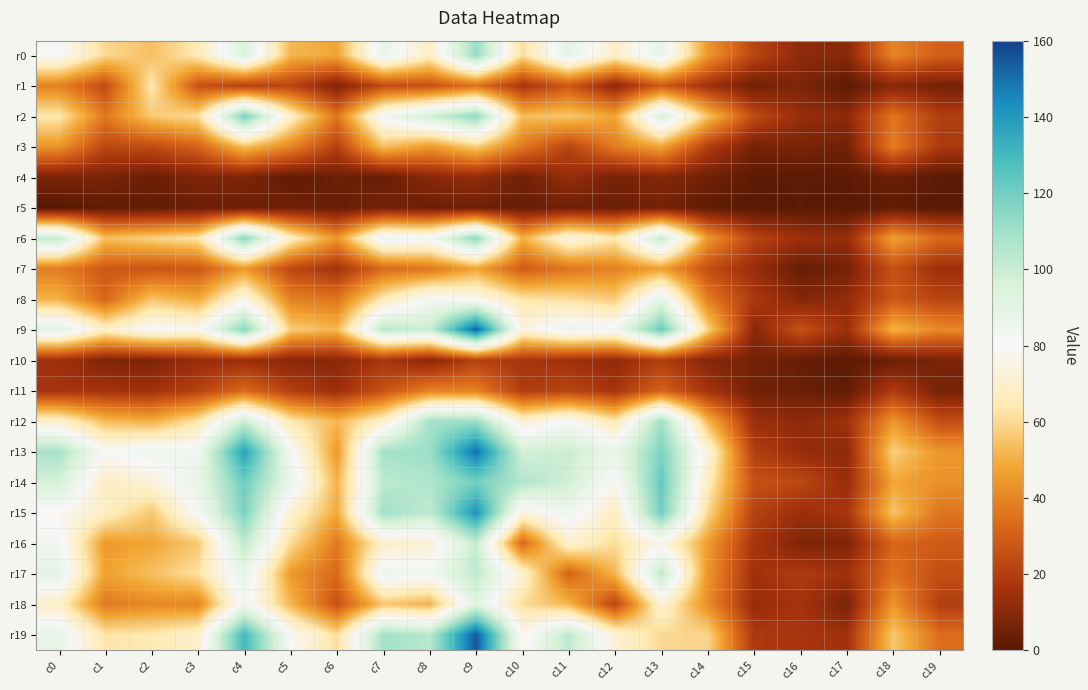

Which series has the largest range (max minus min)?

r9